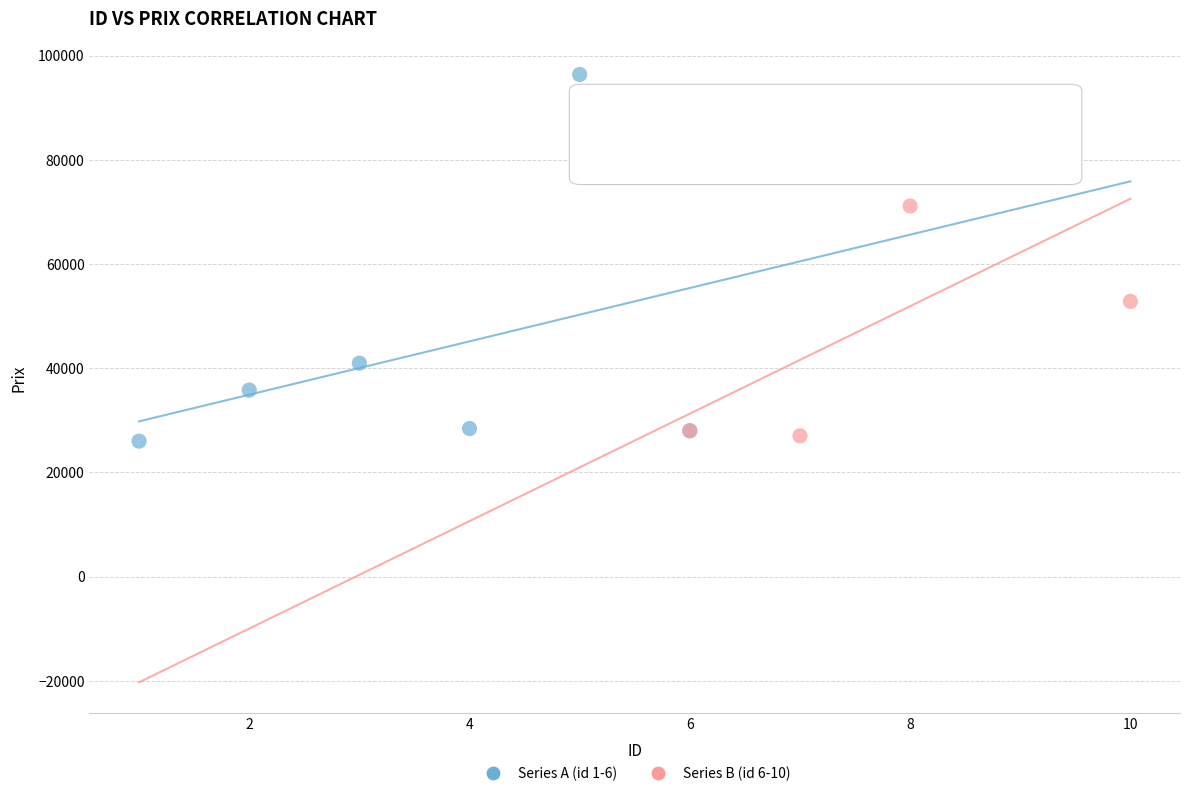

Which series contains the highest Y value?

Series A (id 1-6)